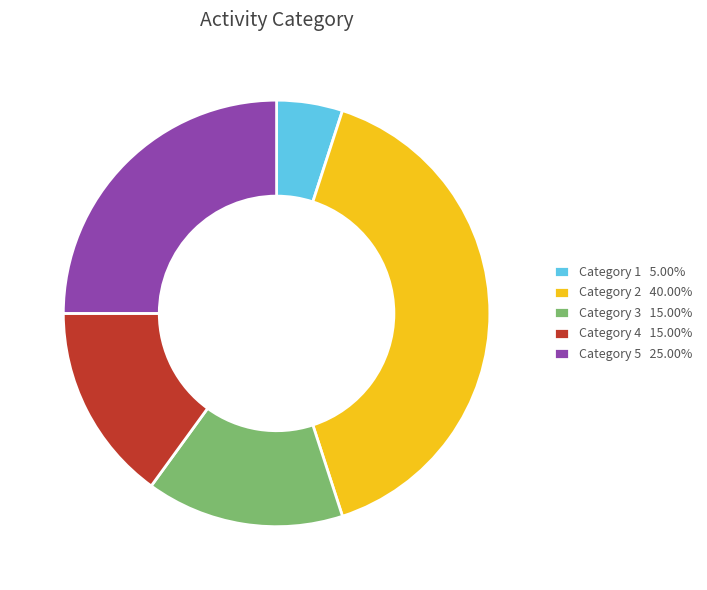

Is there a majority slice in this chart?

No